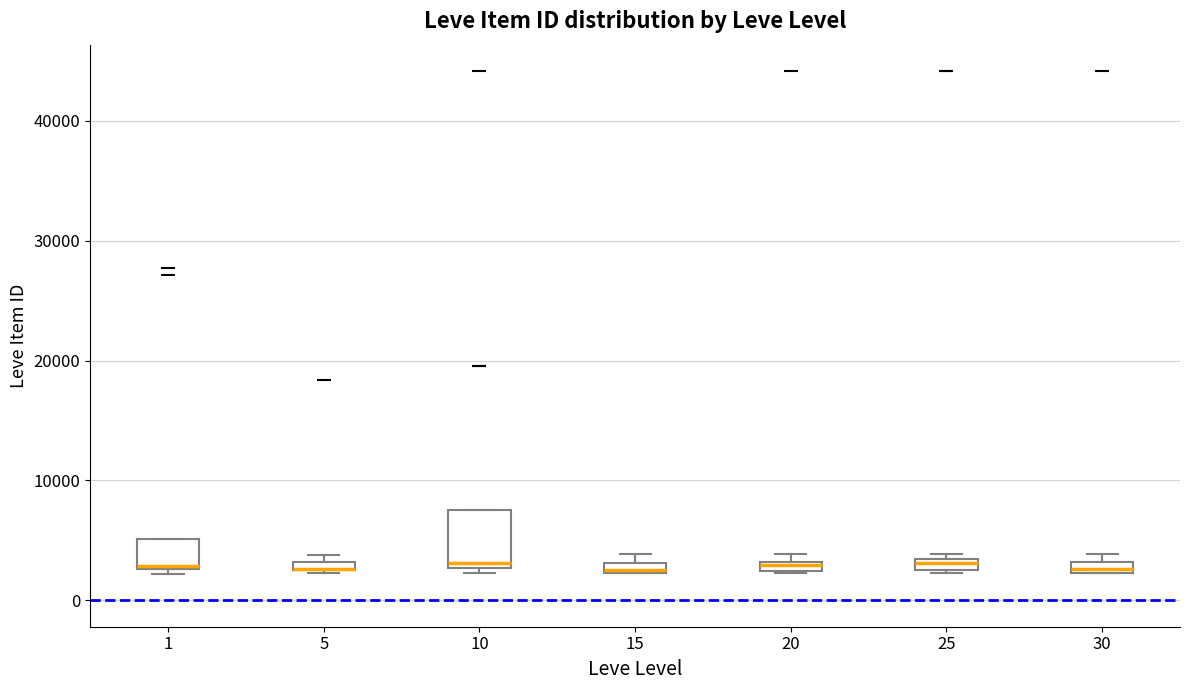

Where is the upper edge of the box at x = 30 on the y-axis? The values are not printed on the chart, so give them approximately, as read against the axis.

3000